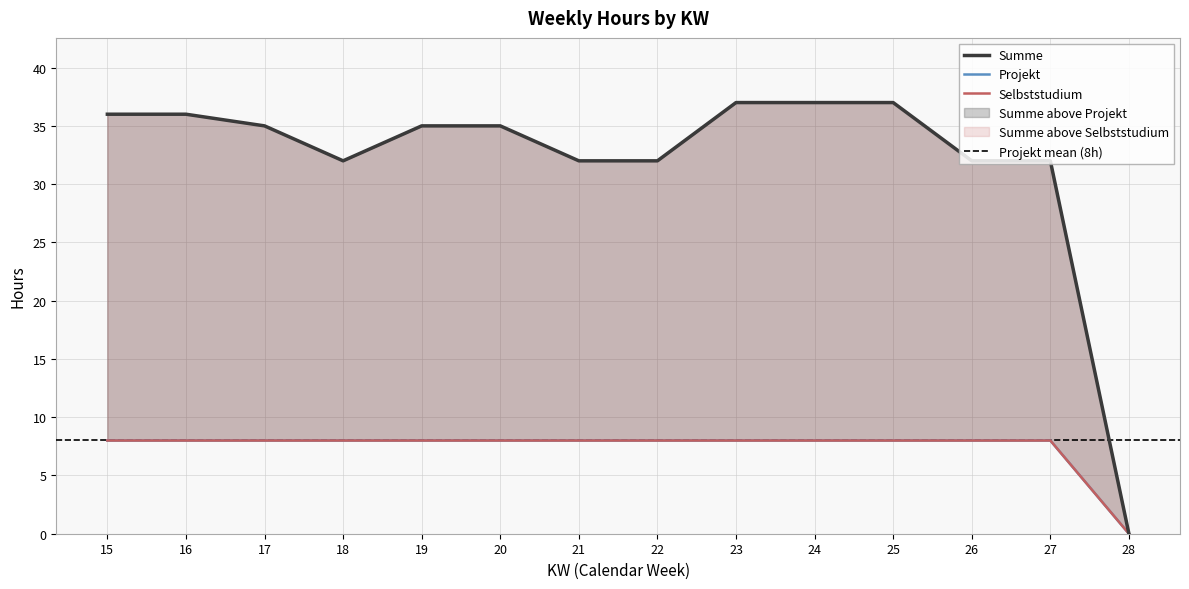

At how many categories does at least one series exceed 25?

13